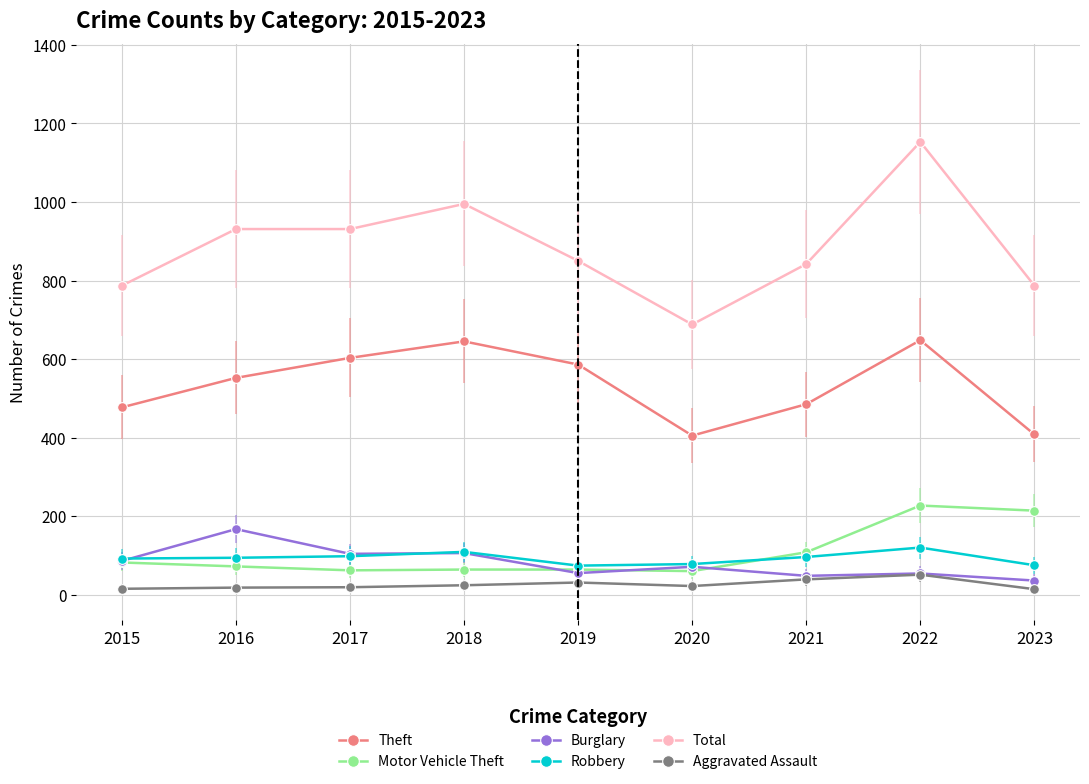

What is the greatest value displayed?

1153